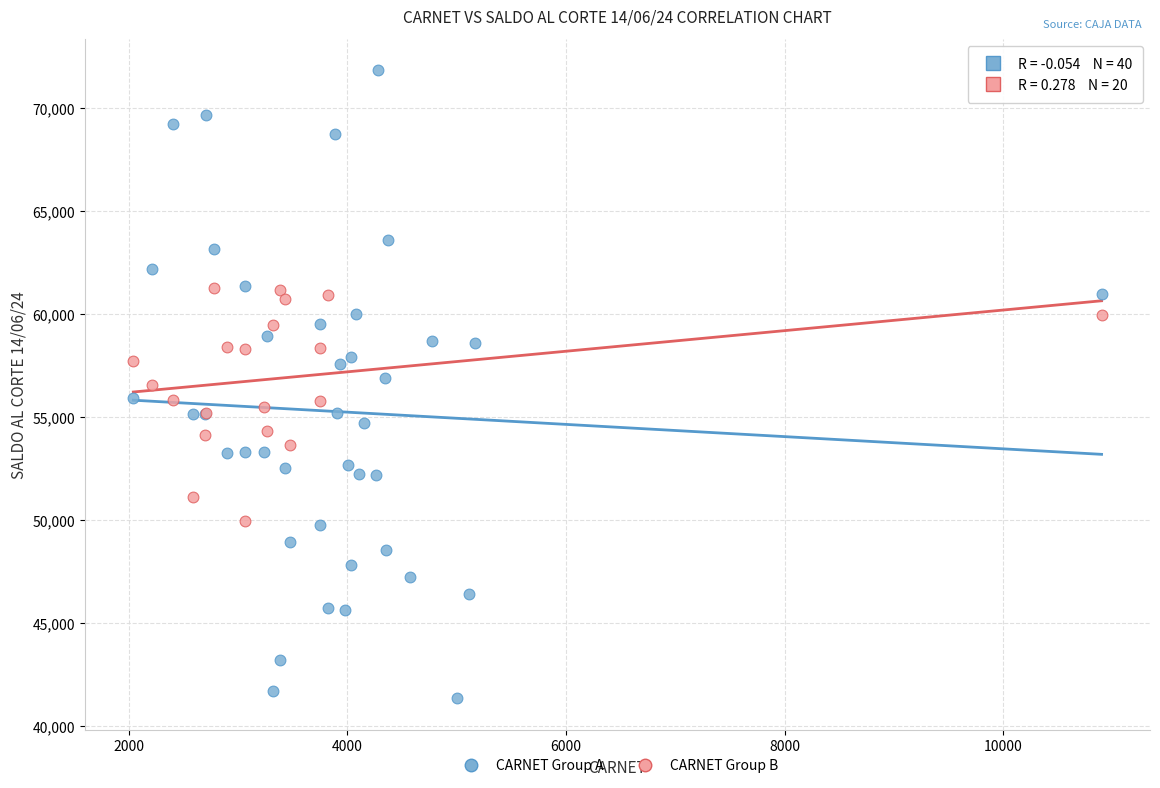

Which series reaches the minimum Y coordinate?

CARNET Group A